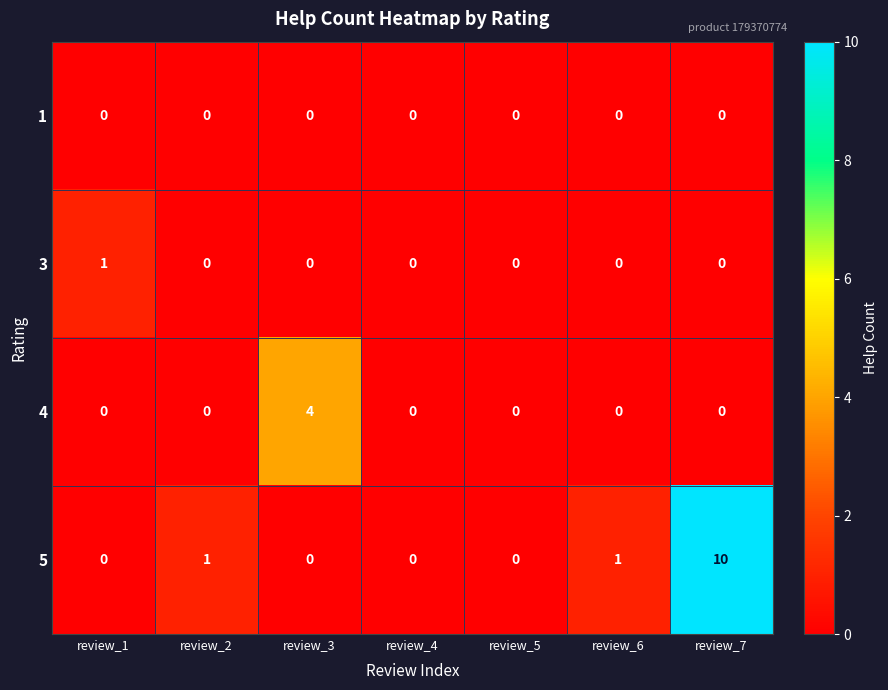

At how many categories does at least one series exceed 7?

1